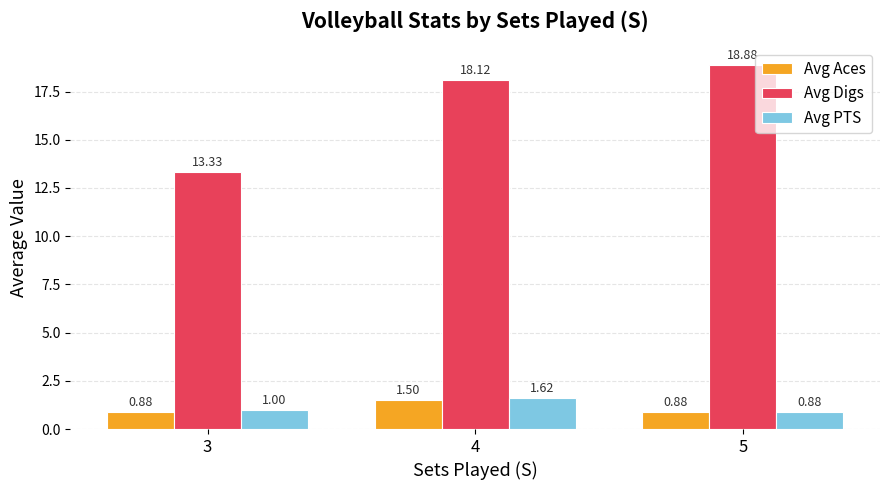

At which category is the sum across all series the highest?

4